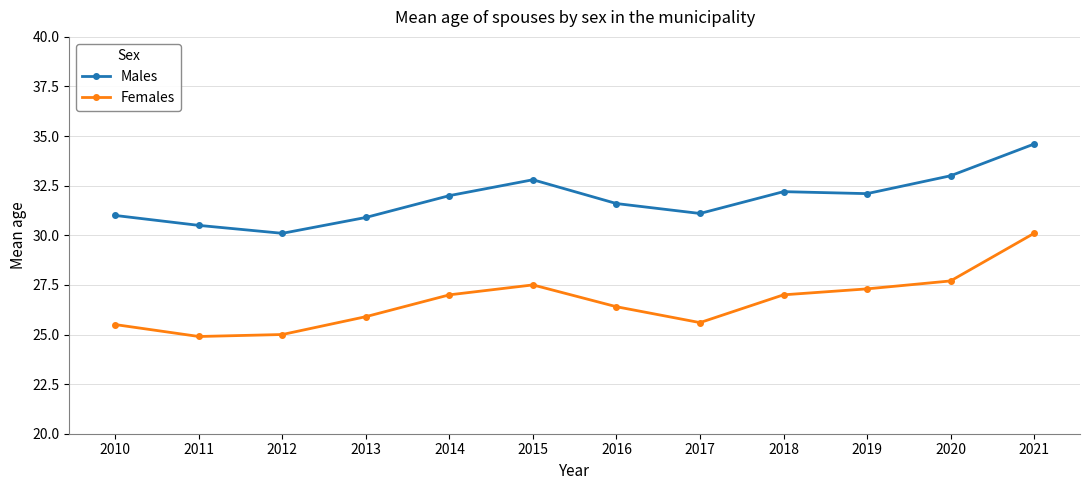

Reading right to left, list all the values displayed in this chart.

Males: 34.6	33.0	32.1	32.2	31.1	31.6	32.8	32.0	30.9	30.1	30.5	31.0
Females: 30.1	27.7	27.3	27.0	25.6	26.4	27.5	27.0	25.9	25.0	24.9	25.5